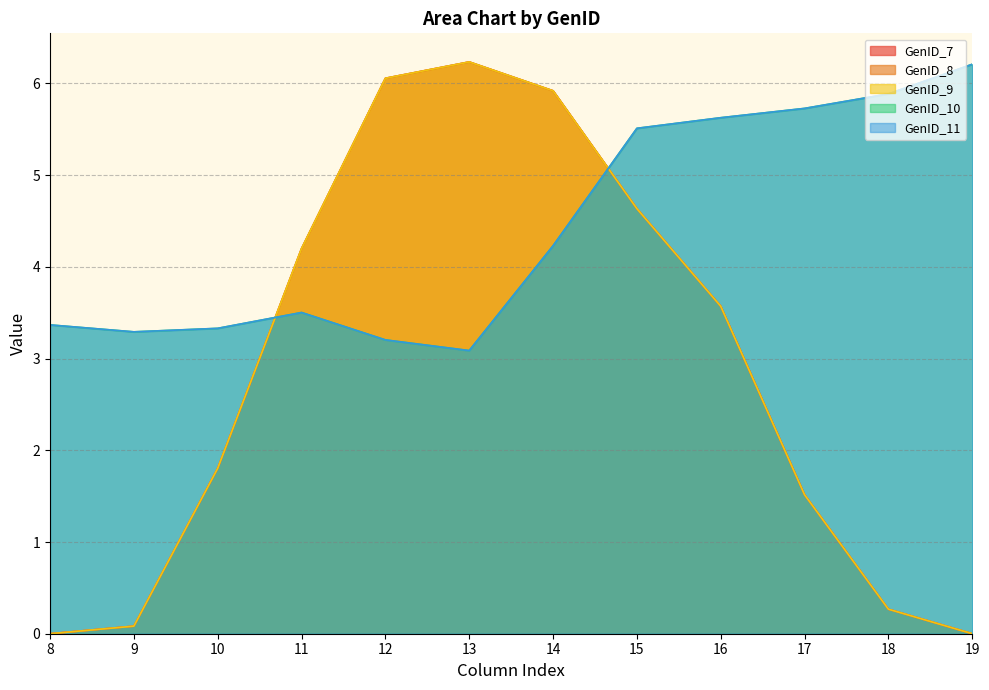

The value of GenID_11 at 16 is 5.6. True or false?

True